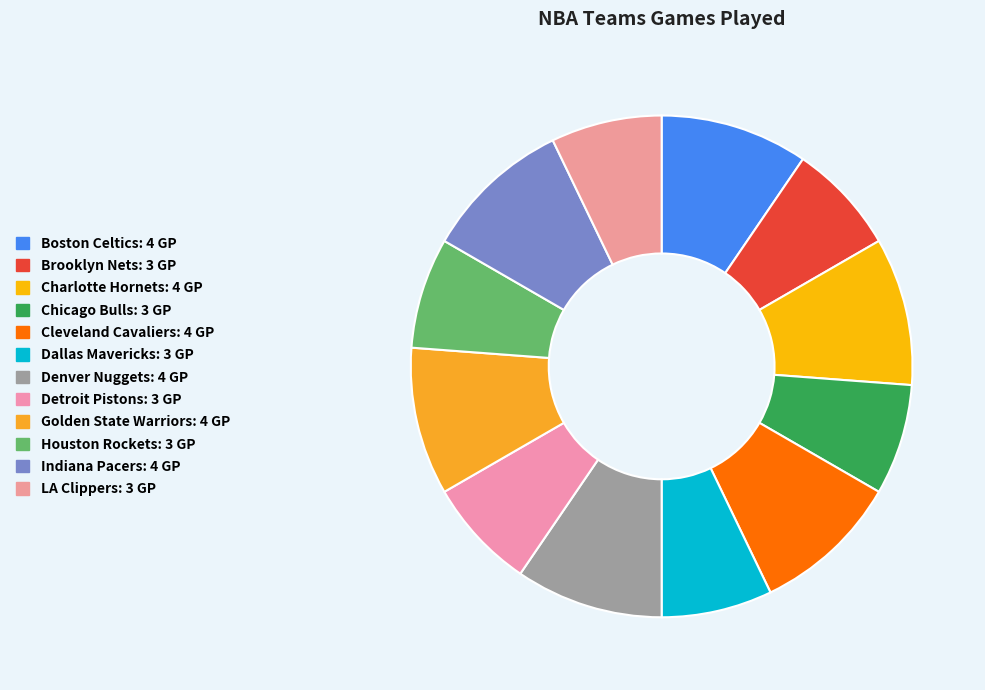

Count the number of slices in the pie.

12